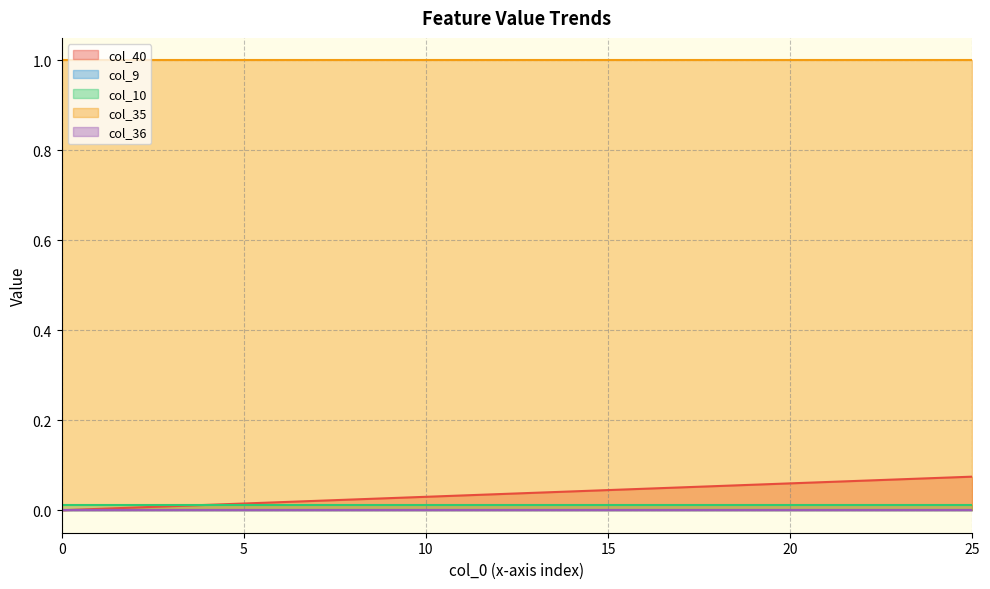

What are all the series names shown in the legend?

col_40, col_9, col_10, col_35, col_36